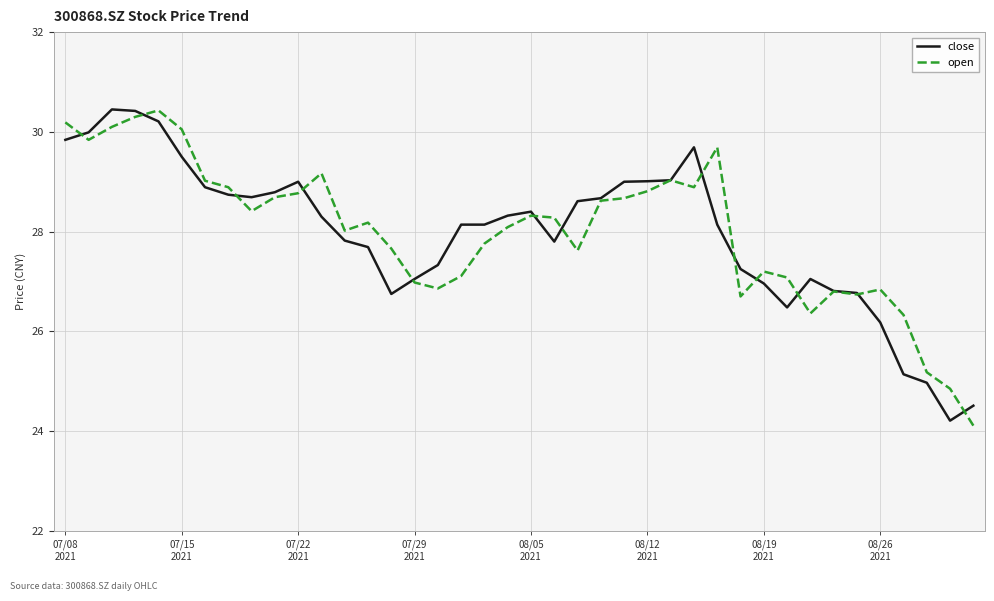

What is the maximum value for open?

30.4